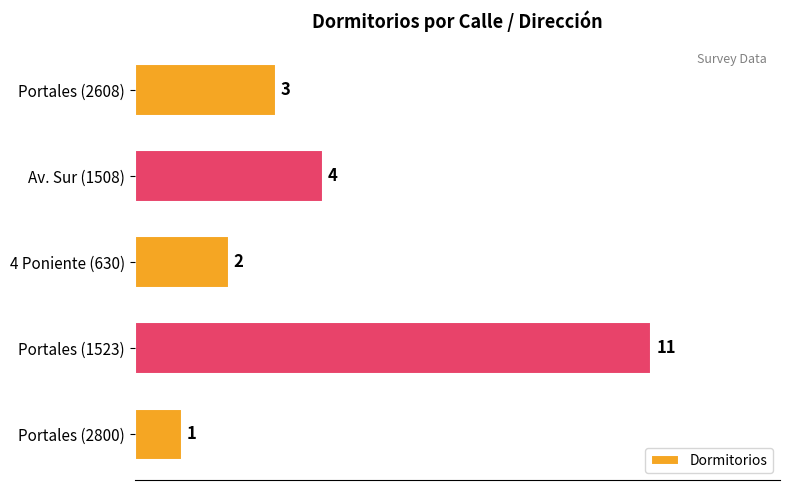

Reading top to bottom, extract all data points from this chart.

Portales (2608)=3	Av. Sur (1508)=4	4 Poniente (630)=2	Portales (1523)=11	Portales (2800)=1